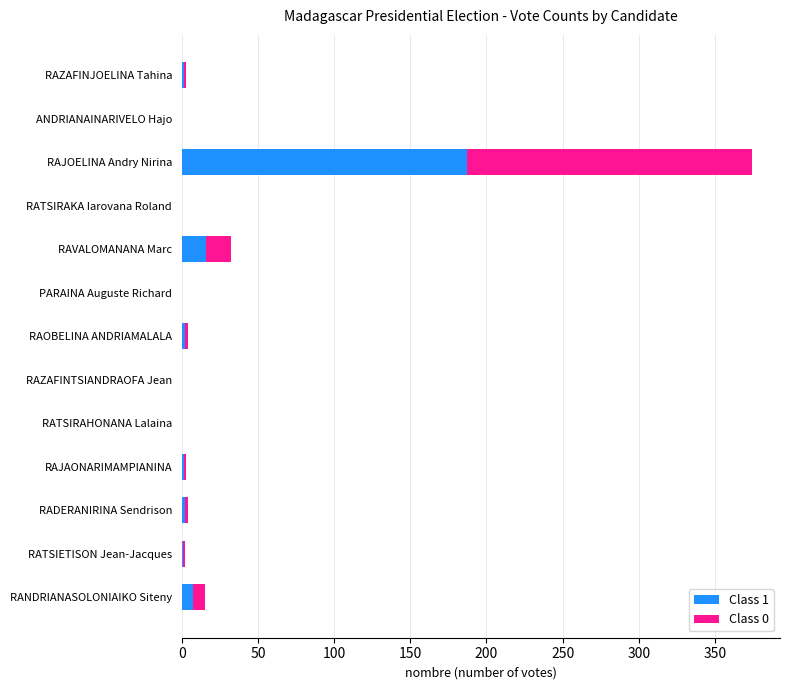

Count the number of categories in the chart.

13